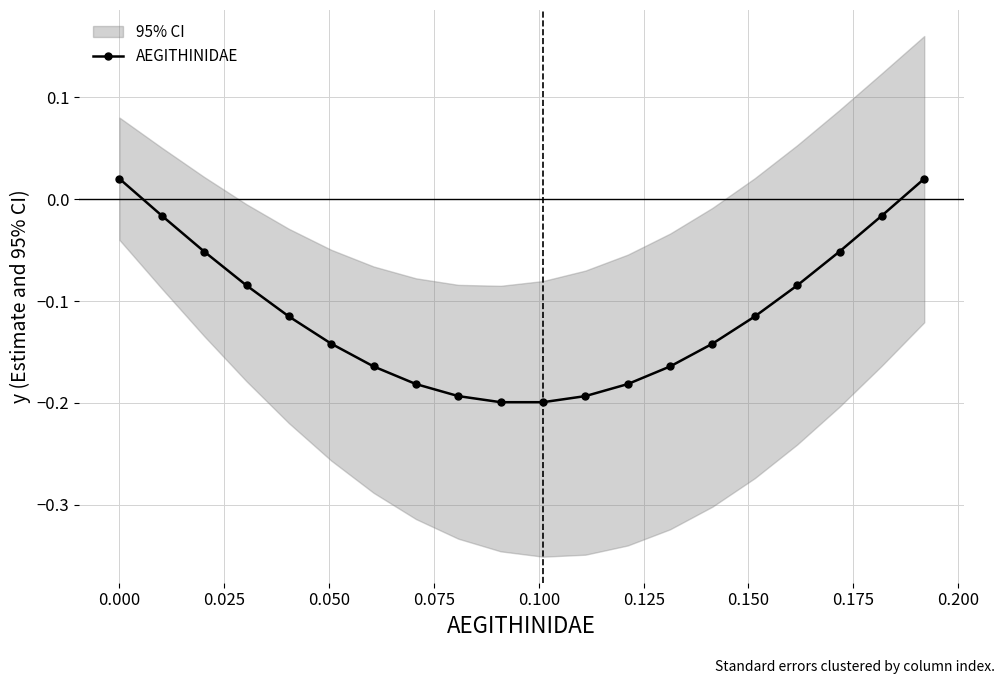

True or false: AEGITHINIDAE has more than 1 points higher than both neighbors.

False